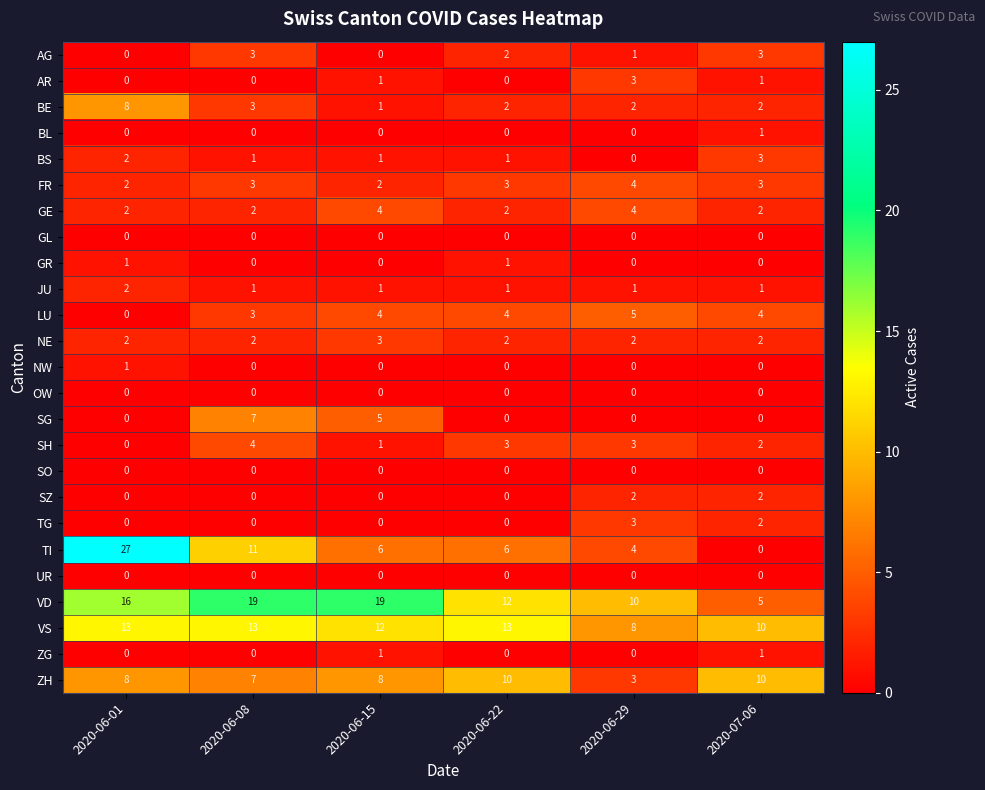

The value of ZH at 2020-06-15 is 8. True or false?

True